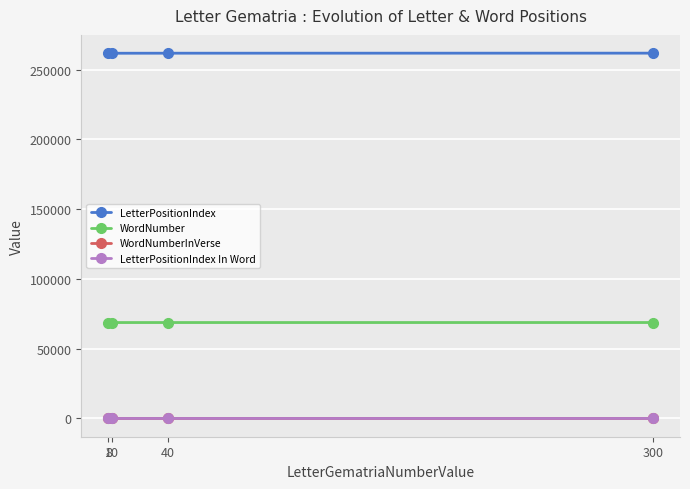

What is the value of the LetterPositionIndex point at the 4th from the left?

261832